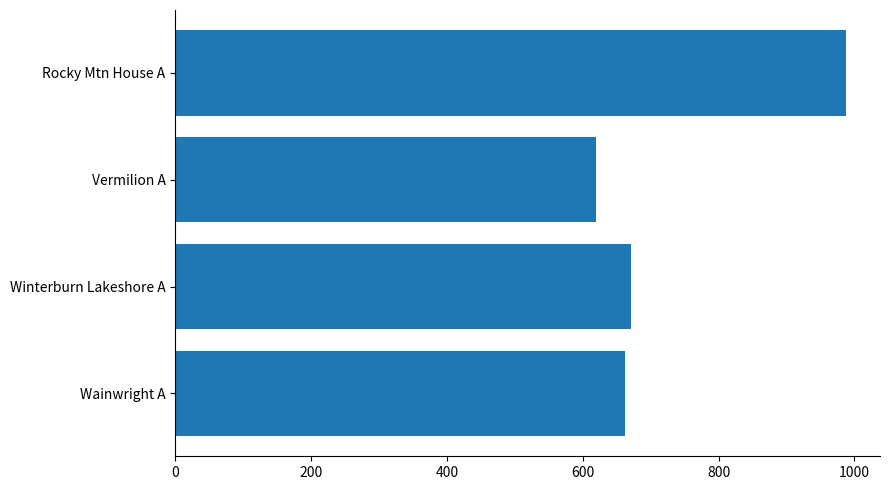

How many bars are there in total?

4